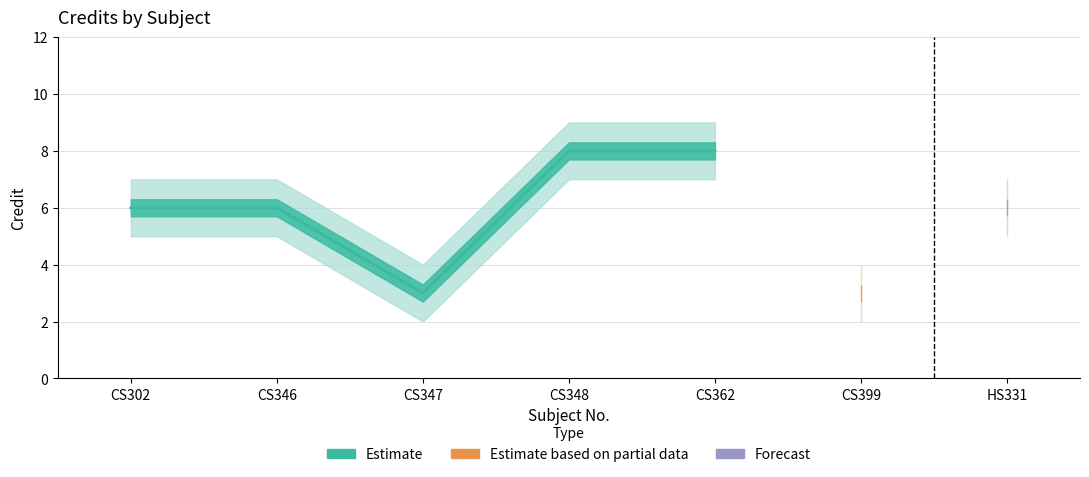

How many values in the Credit_lower series exceed 5?

2